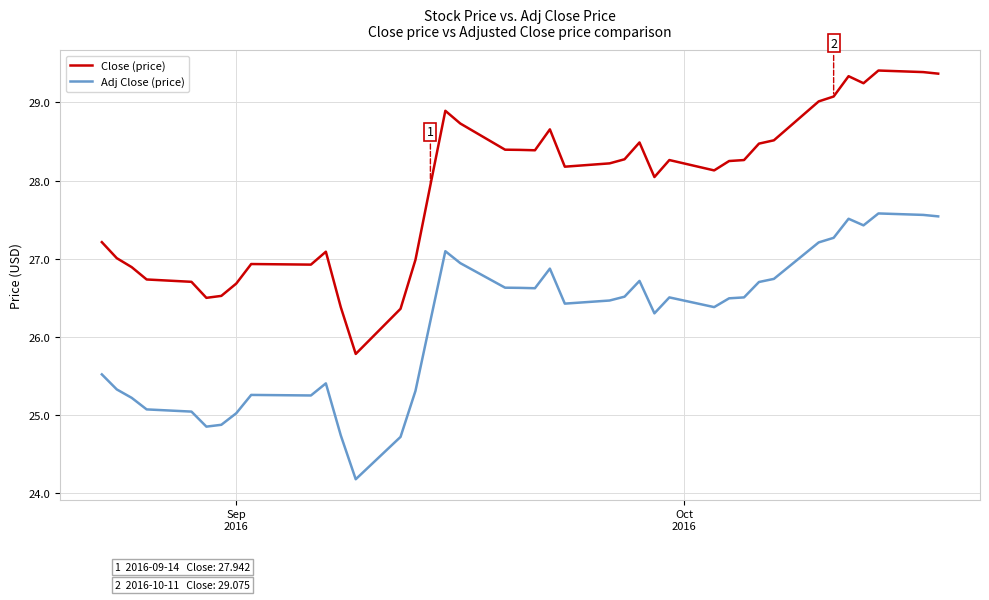

What is the lowest value of the Close (price) series?

25.8